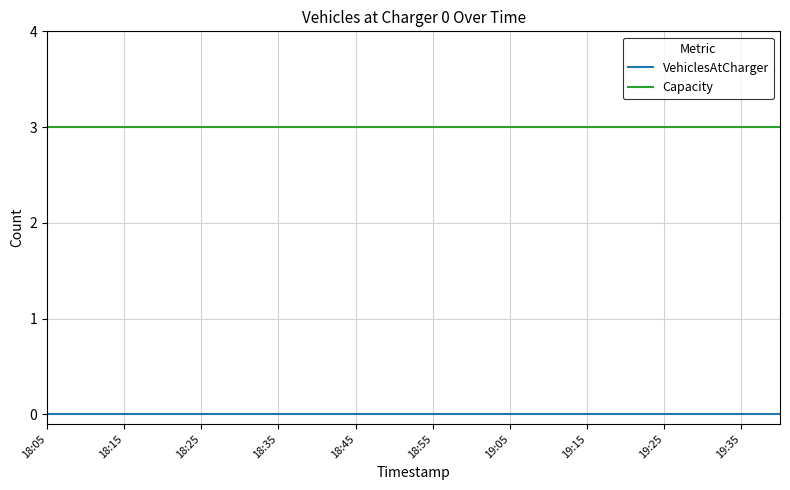

Which series has the largest total across all categories?

Capacity